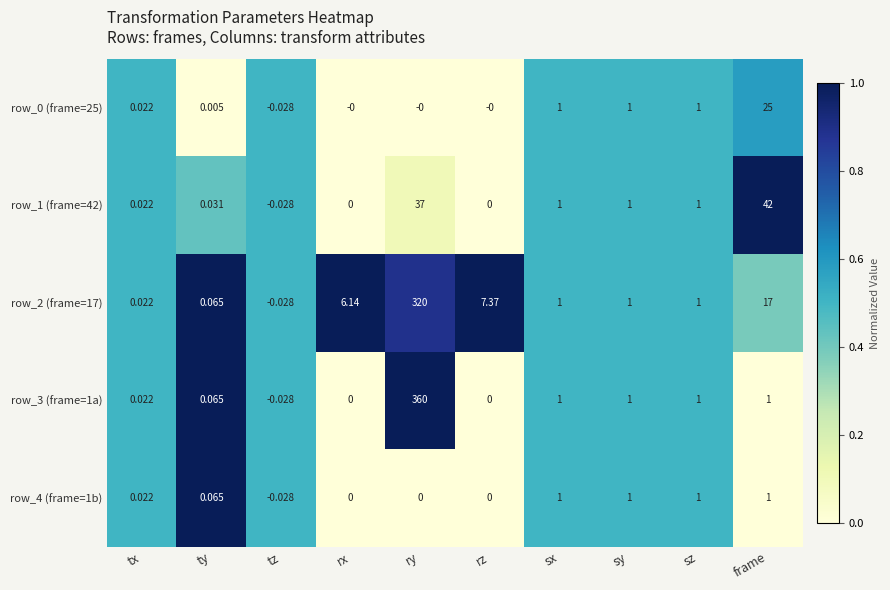

At which category is the sum across all series the highest?

ry